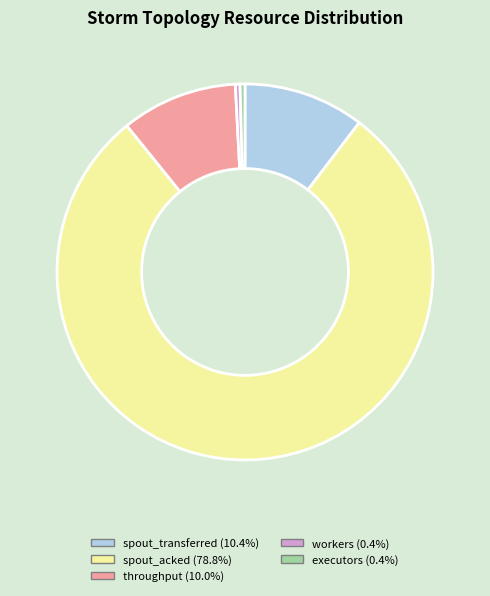

Which category has the biggest portion of the pie?

spout_acked